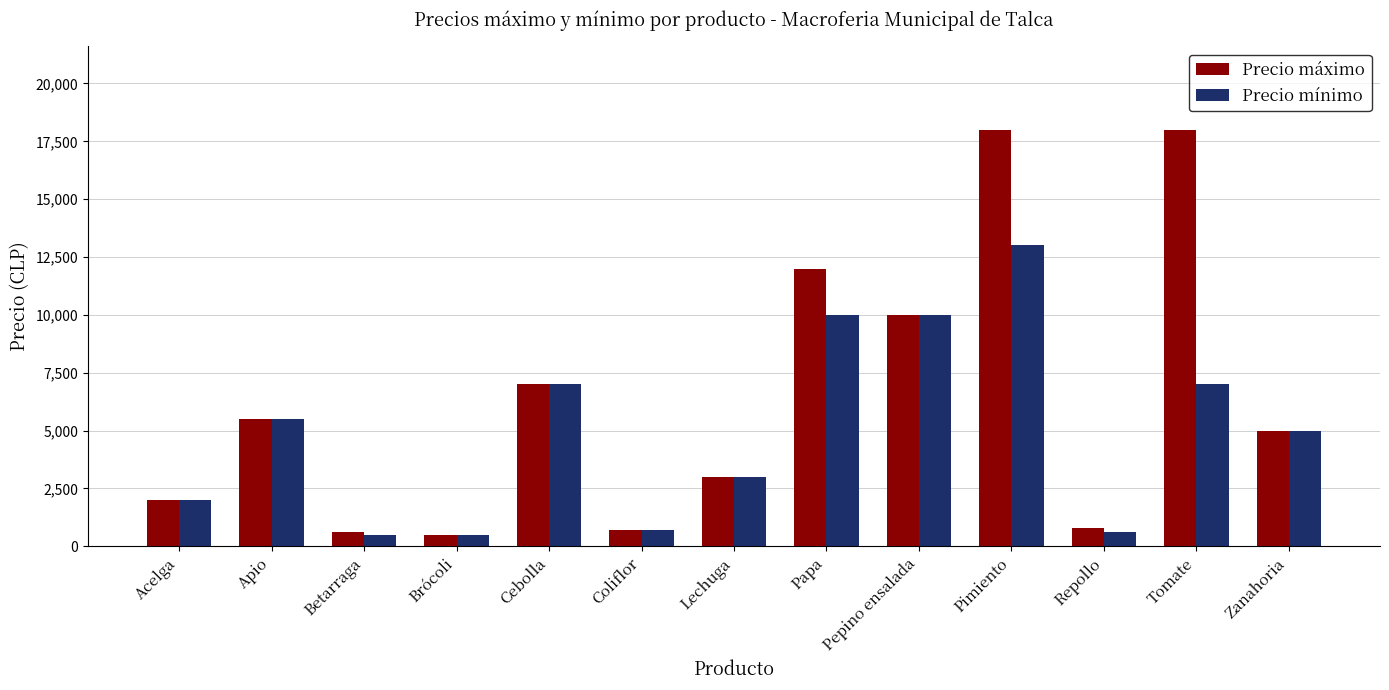

How many distinct data groups are displayed?

2